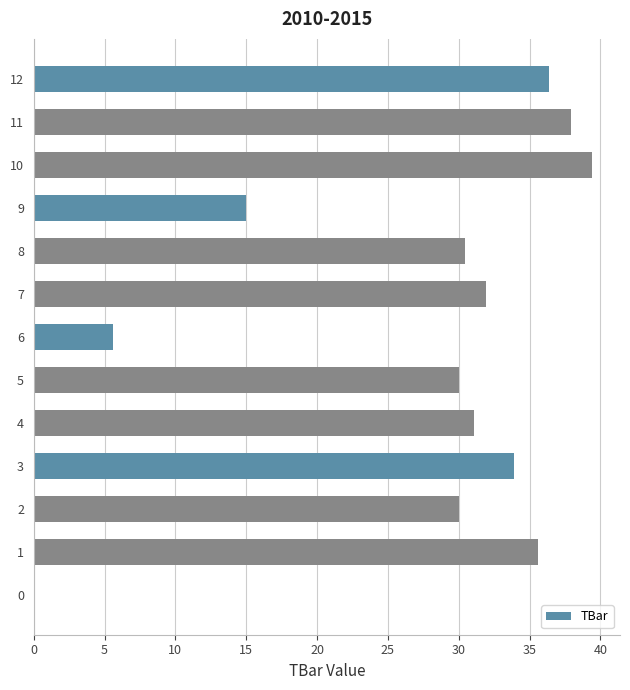

What is the sum of the values at 0 and 2?

30.0